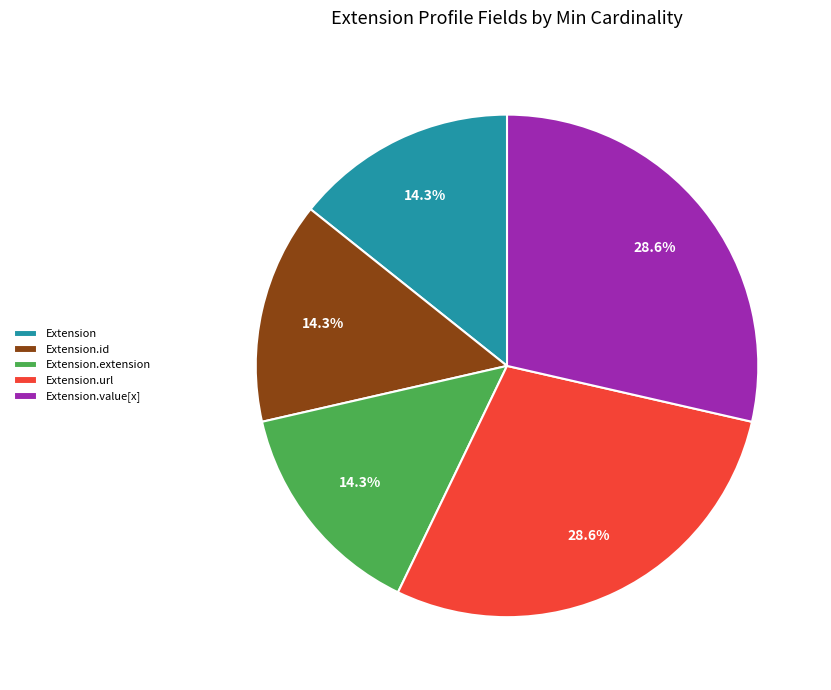

Which has a higher value, Extension.url or Extension.extension?

Extension.url